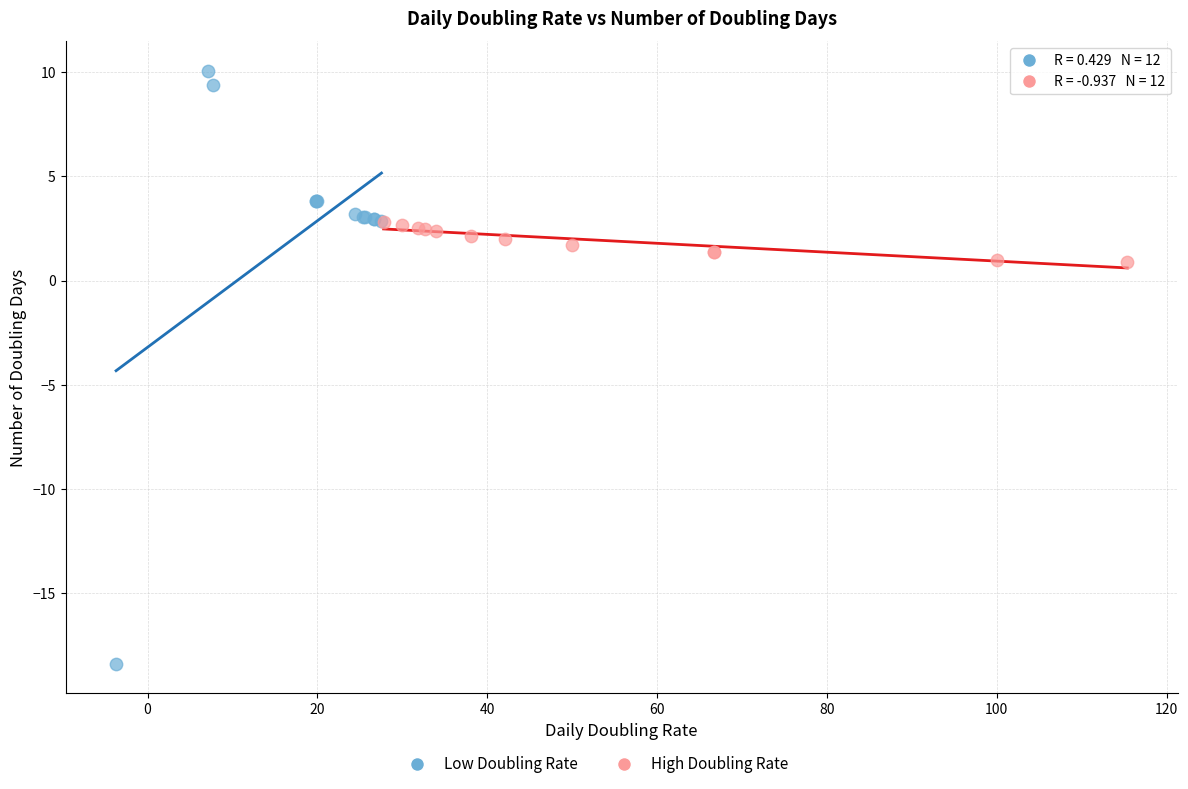

Which series contains the highest Y value?

Low Doubling Rate